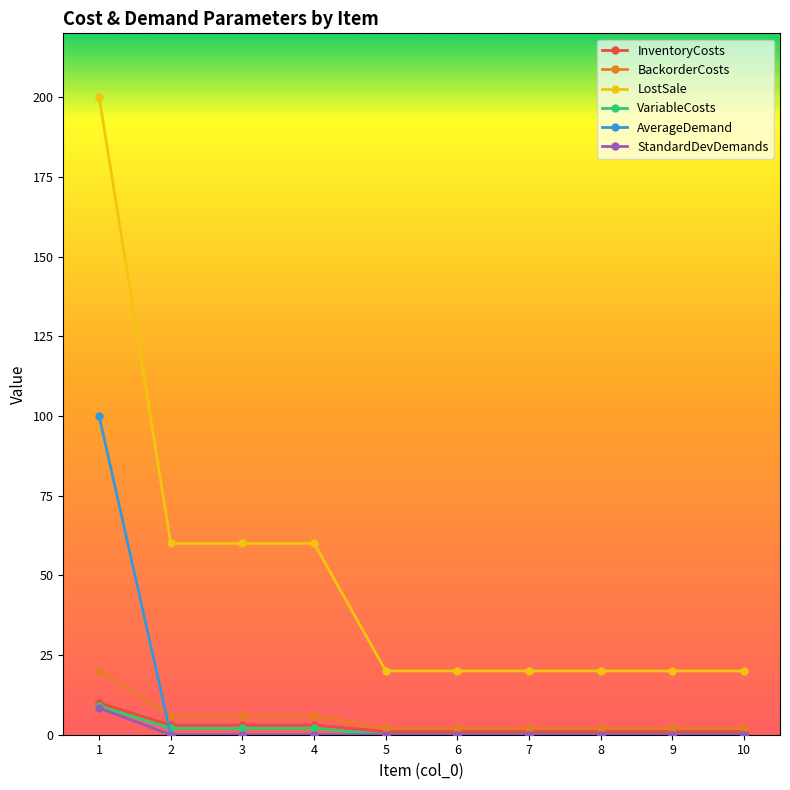

What is the difference between the second highest and minimum values in the LostSale series?

40.0